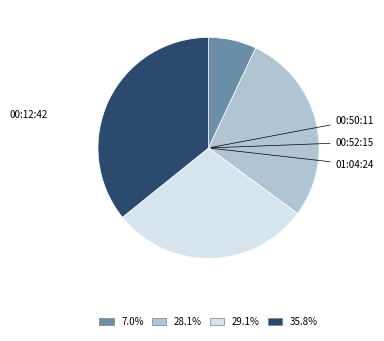

How many segments does this pie chart have?

4